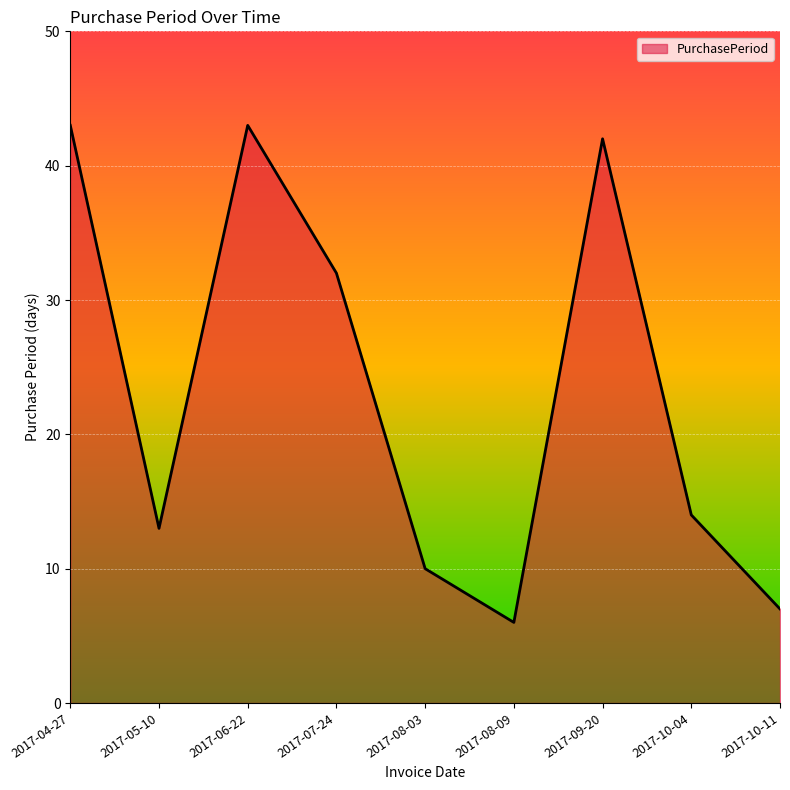

How many lines are shown in the chart?

1